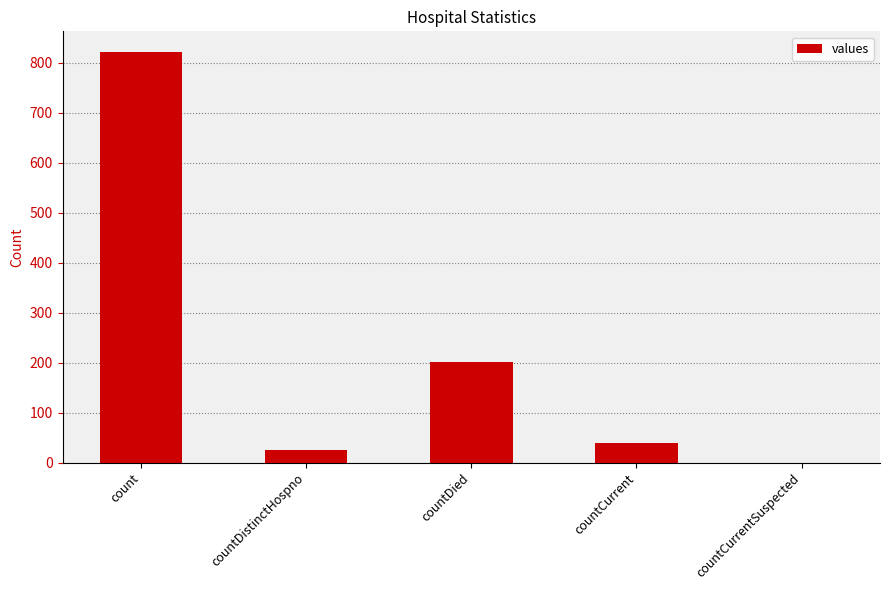

Is it true that the value at count is 284?

False